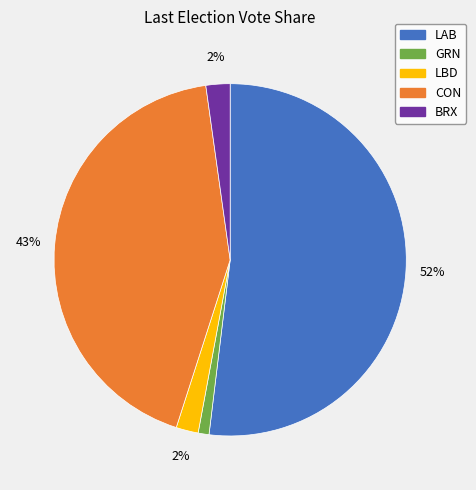

Do CON and GRN together represent more than half of the pie?

No